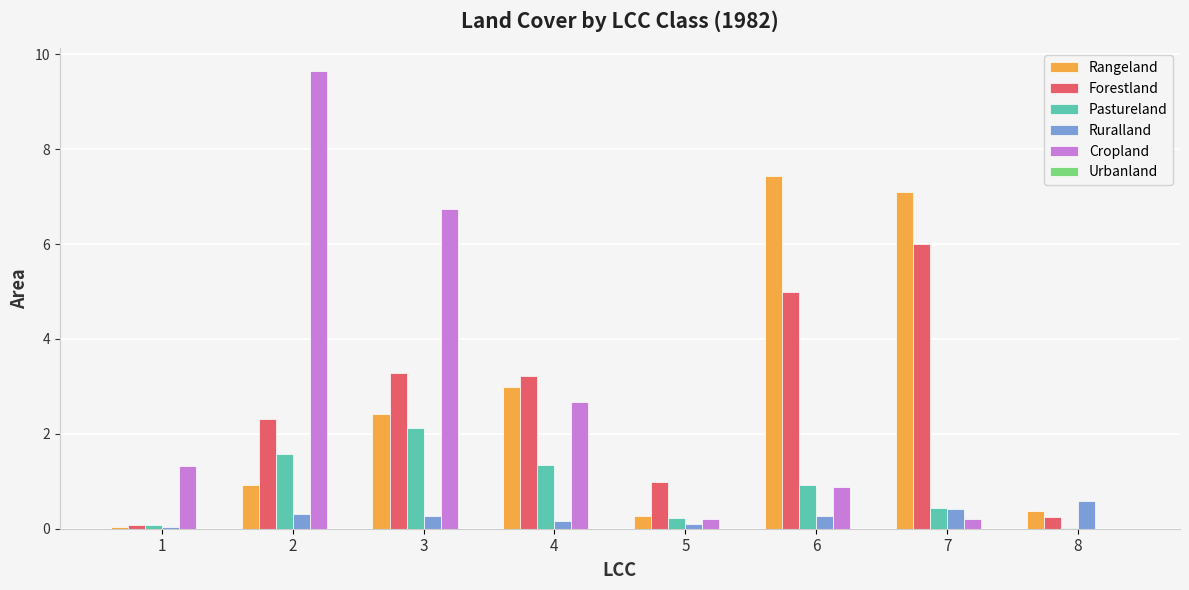

What is the sum of all Cropland values?

21.7